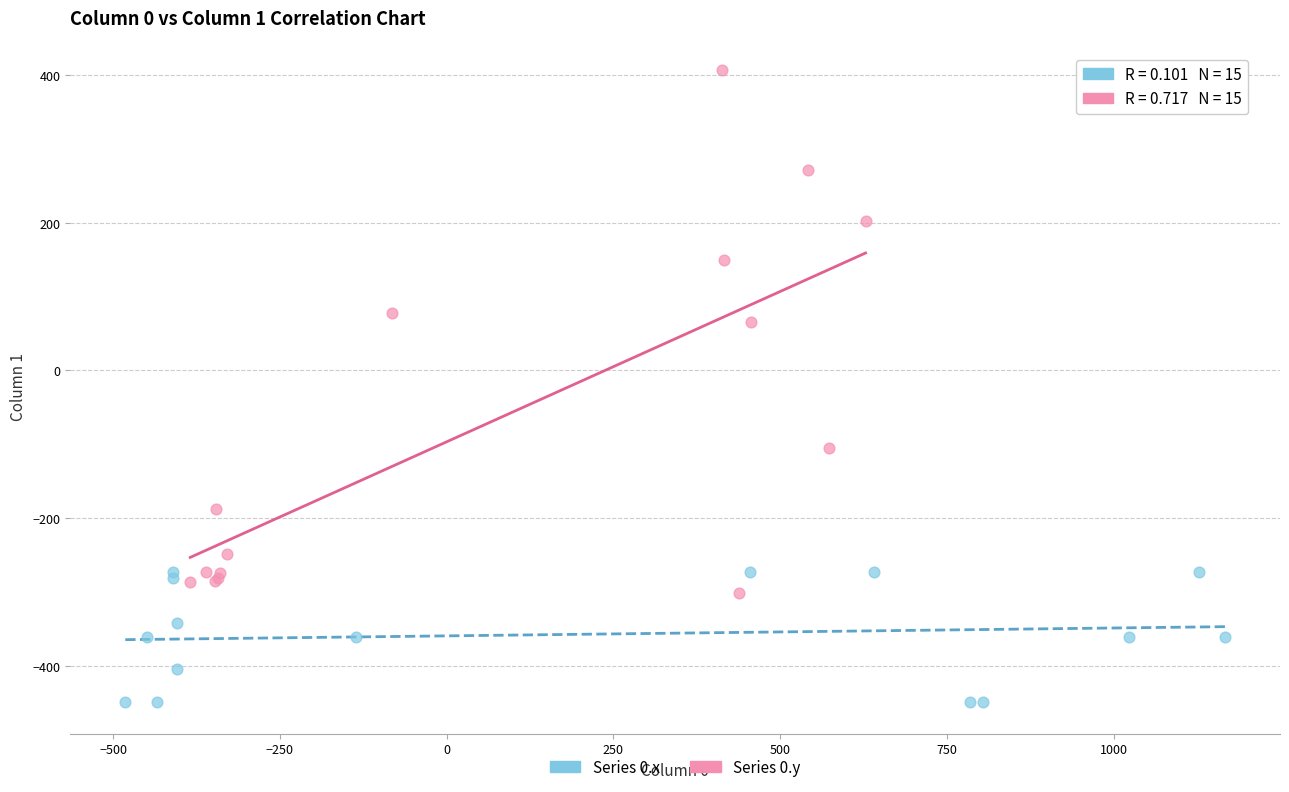

Which series contains the lowest Y value?

Series 0.x